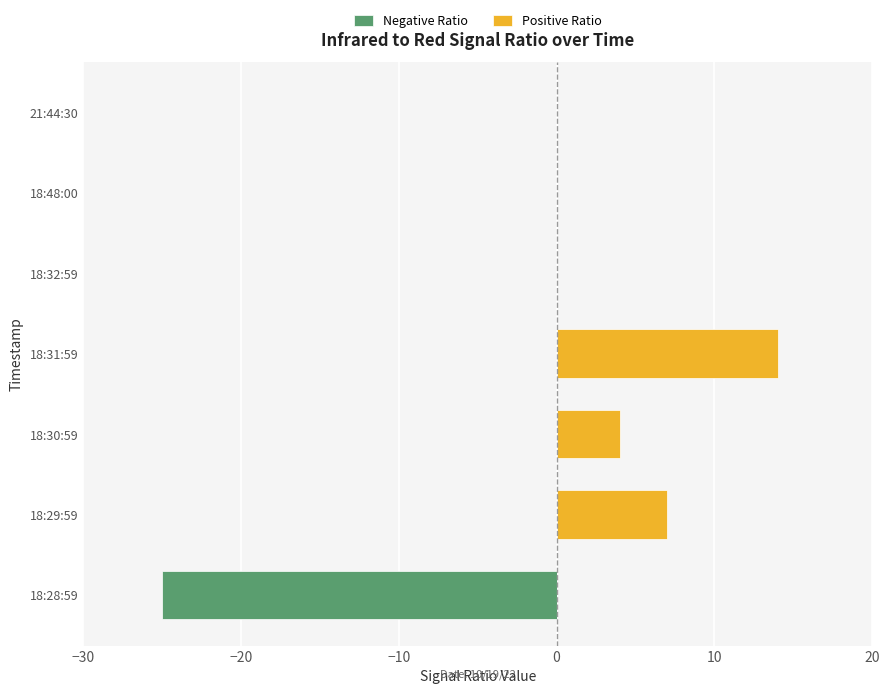

How many bars are there in each group?

2